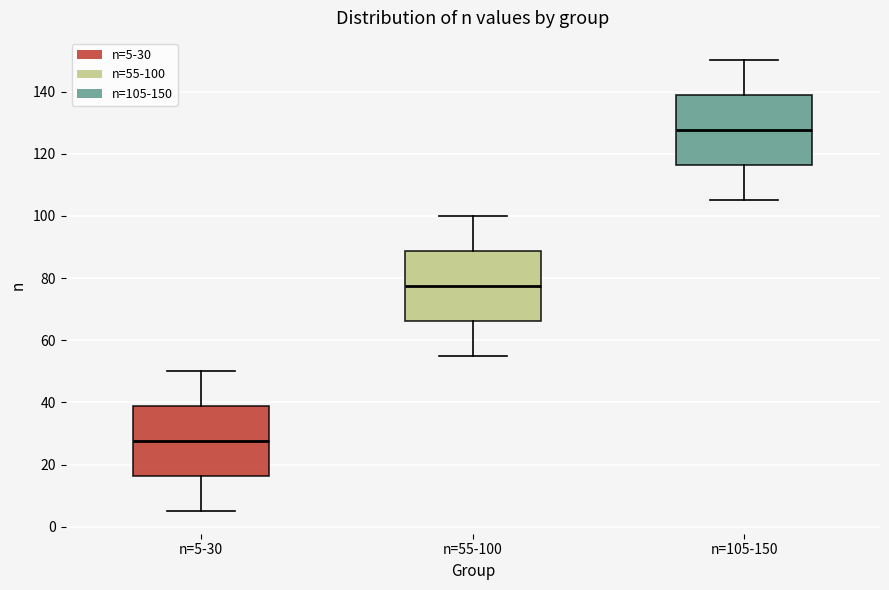

Reading left to right, transcribe this box plot: for each box, give where its median line is, the range the box spans, and where its two whiskers end, as read against the y-axis. The values are not printed on the chart, so give them approximately, as read against the axis.

n=5-30: median 28, box 16 to 38, whiskers 6 to 50
n=55-100: median 78, box 66 to 88, whiskers 56 to 100
n=105-150: median 128, box 116 to 138, whiskers 106 to 150